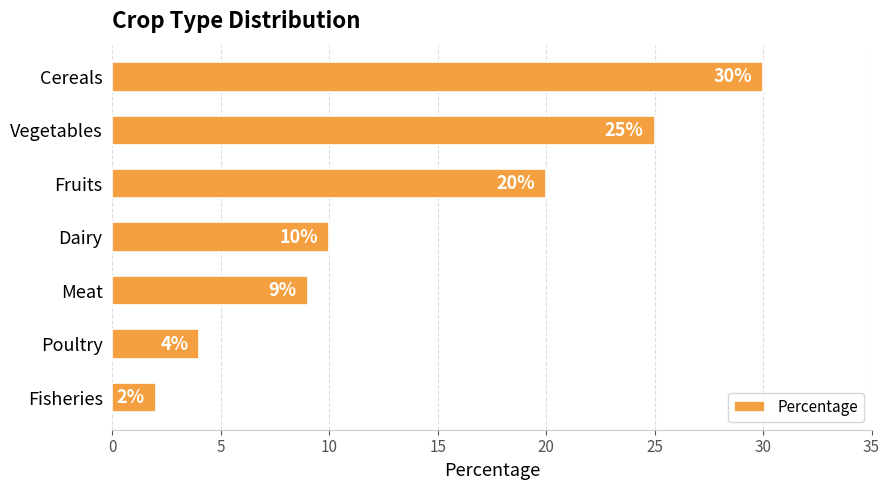

What is the average value?

14